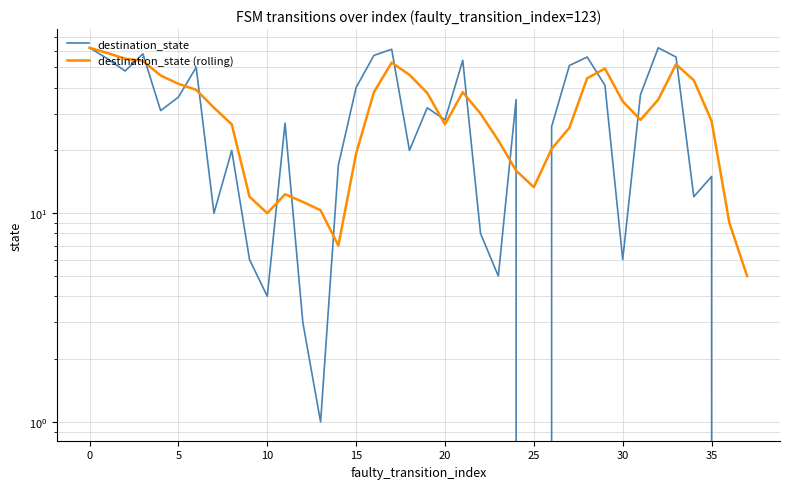

What is the value of the destination_state point at the 2nd from the left?

55.0